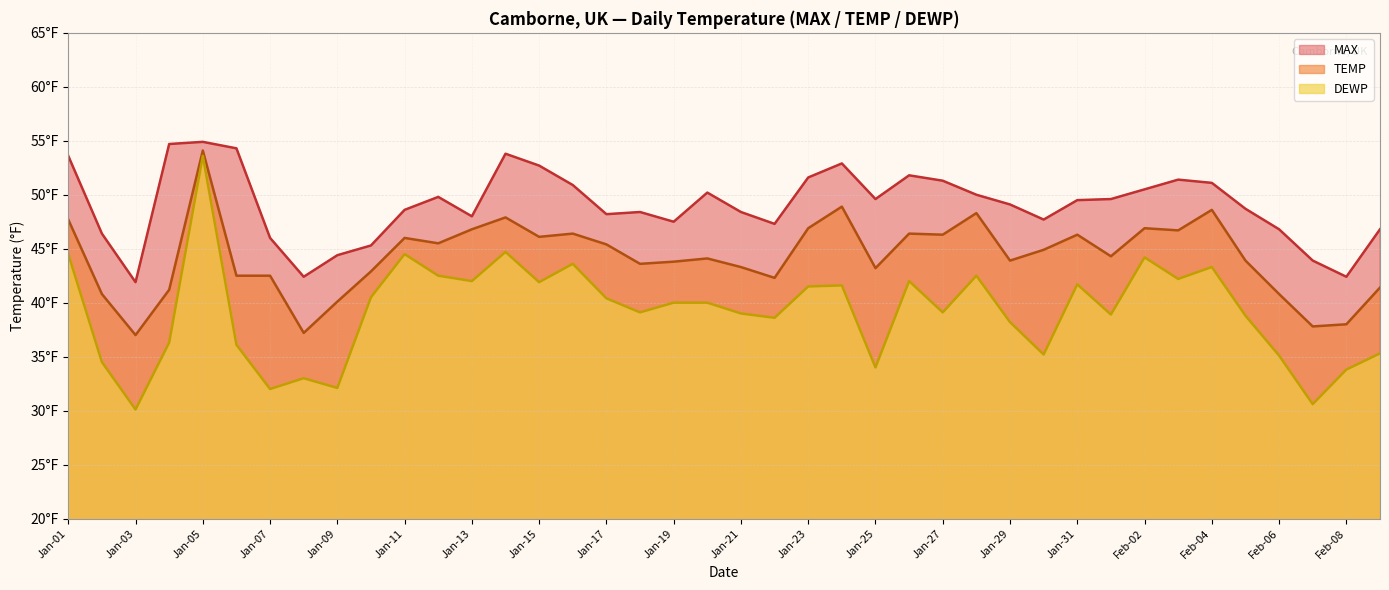

What are all the series names shown in the legend?

MAX, TEMP, DEWP